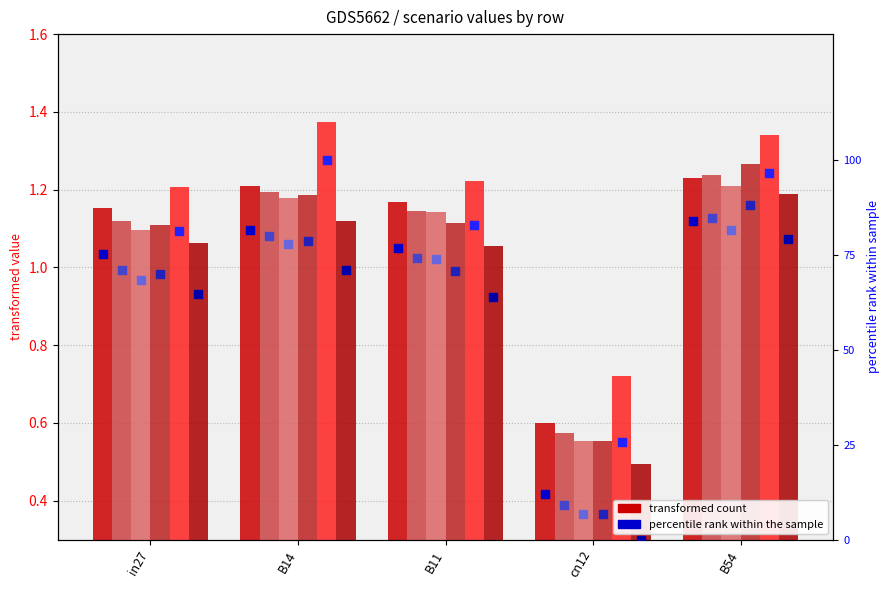

Is the value of job281_scenario2_542 at B14 greater than the value of job274_scenario0_534 at B14?

Yes